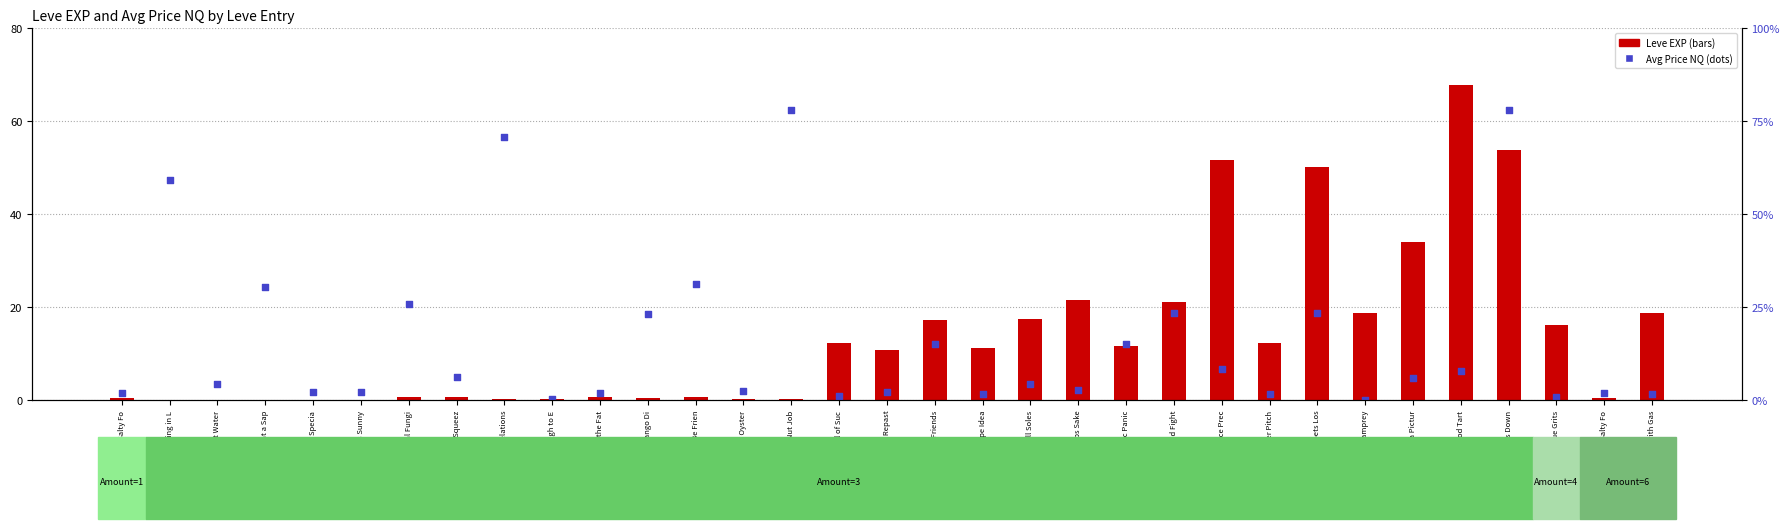

At how many categories does at least one series exceed 5?

25